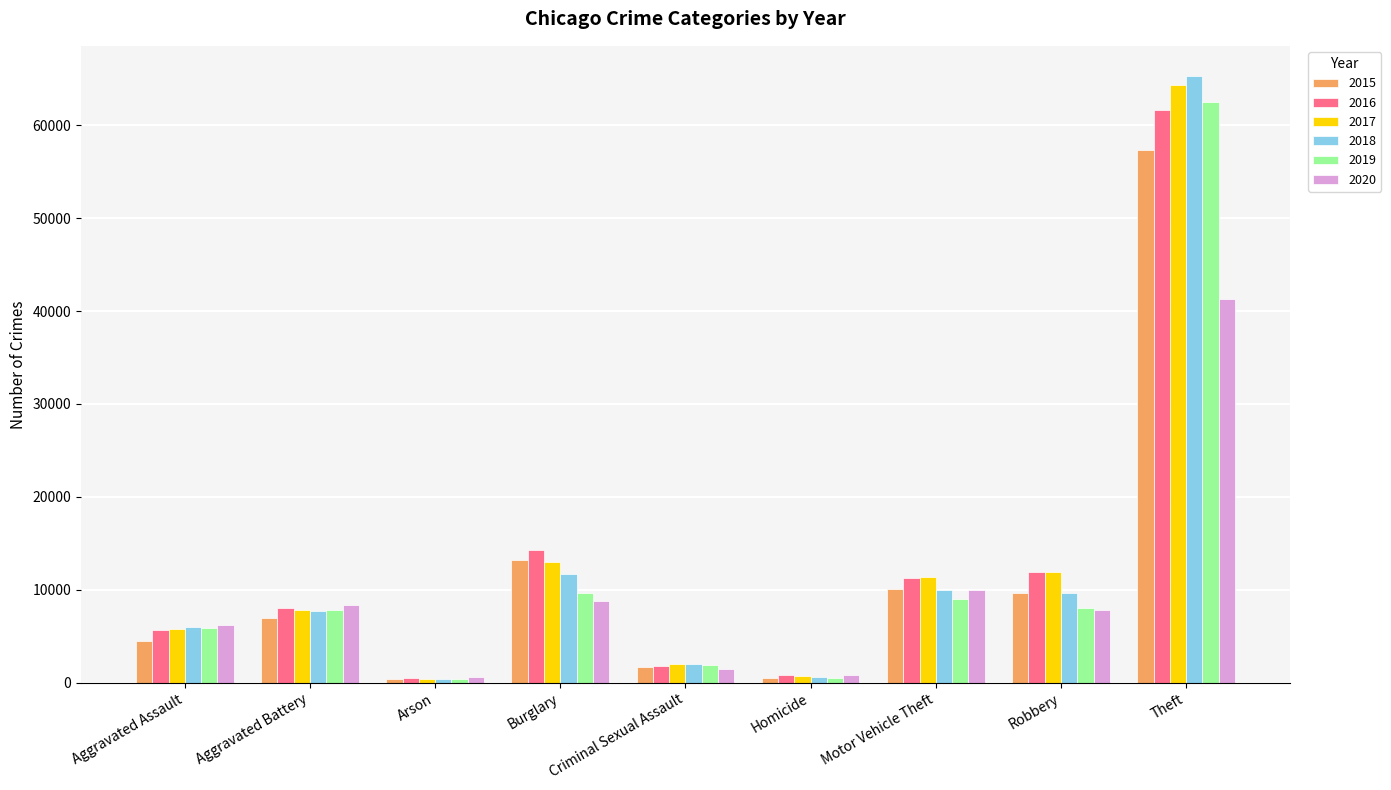

What is the value of the 2020 bar at the 6th from the left?

787